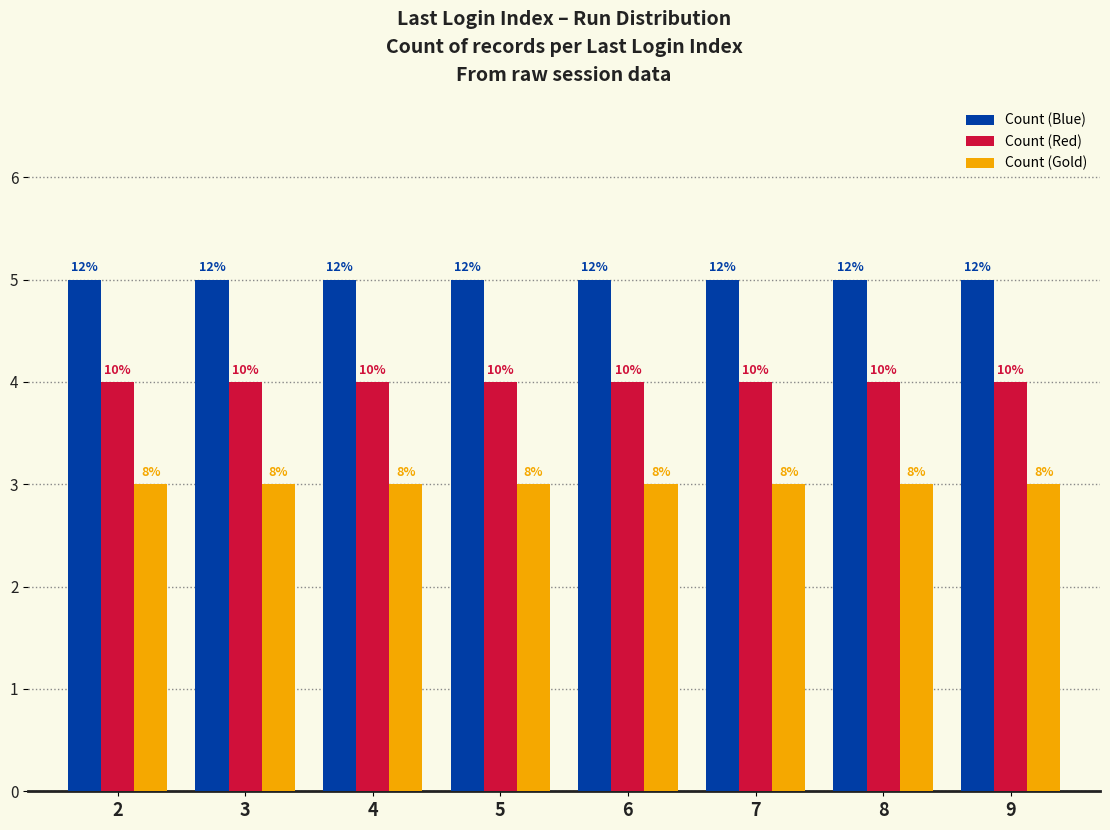

List the labels in order of Count (Red) value, largest first.

2, 3, 4, 5, 6, 7, 8, 9